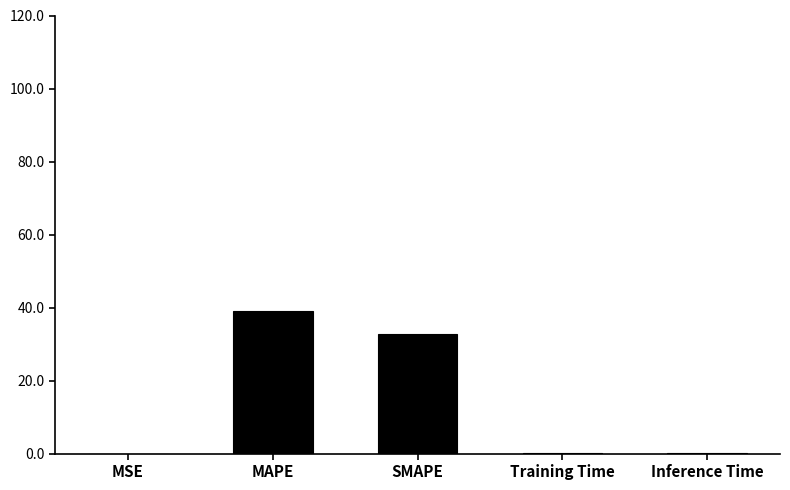

The chart shows a value of 0.0 at Inference Time. True or false?

True